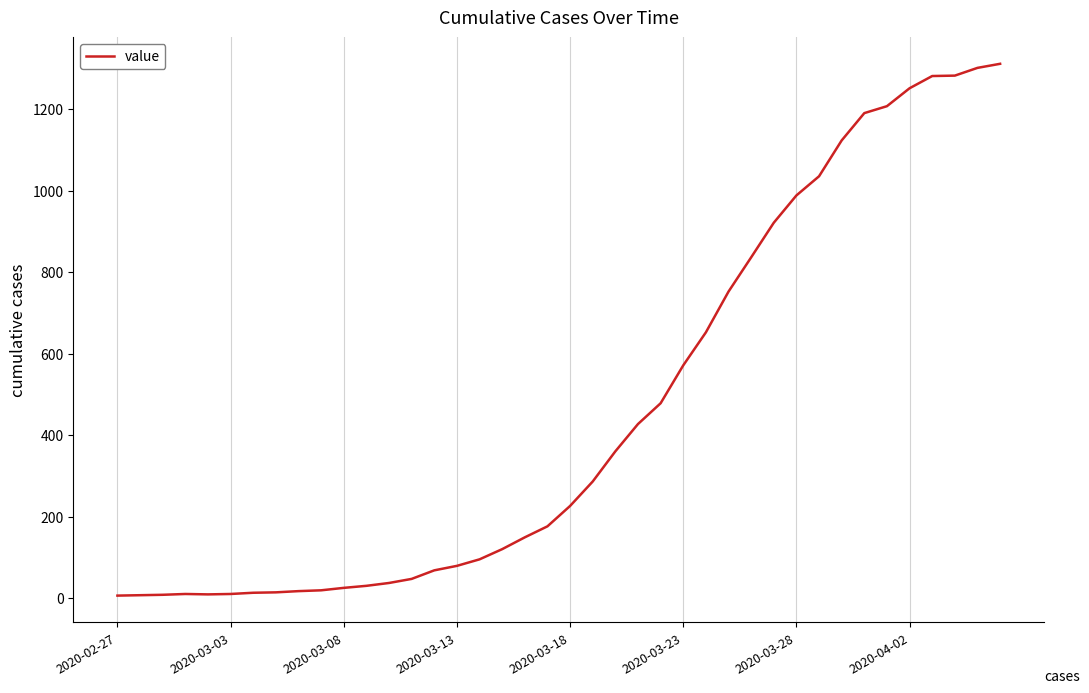

What is the greatest value displayed?

1311